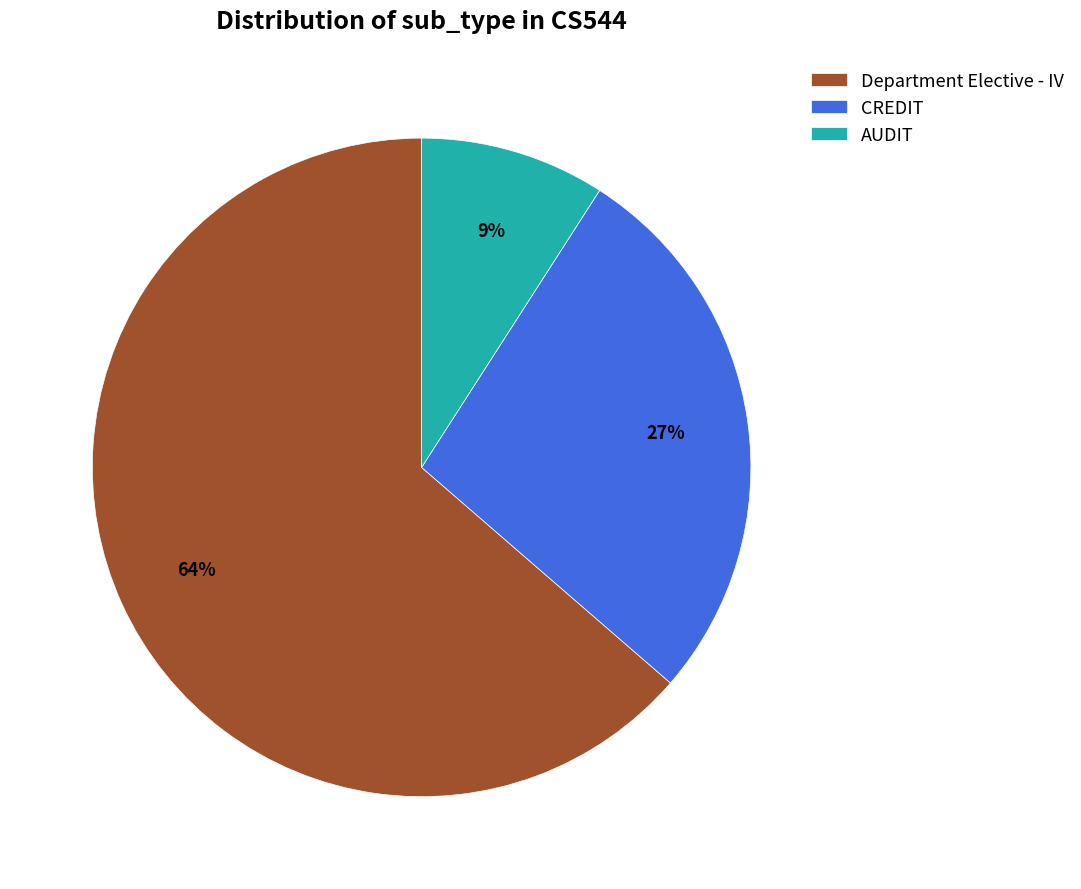

Which slice is the smallest?

AUDIT